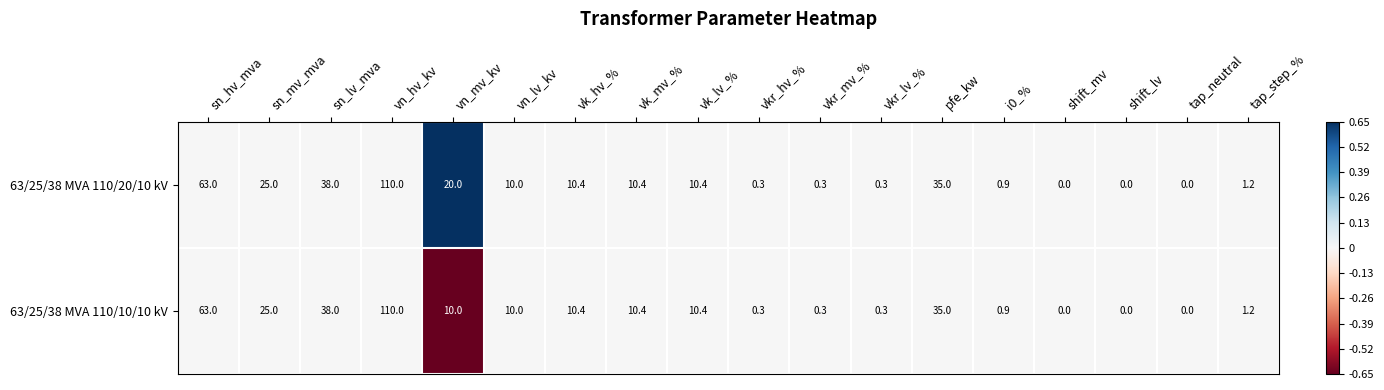

Where is 63/25/38 MVA 110/10/10 kV nearest to the value 55?

sn_hv_mva